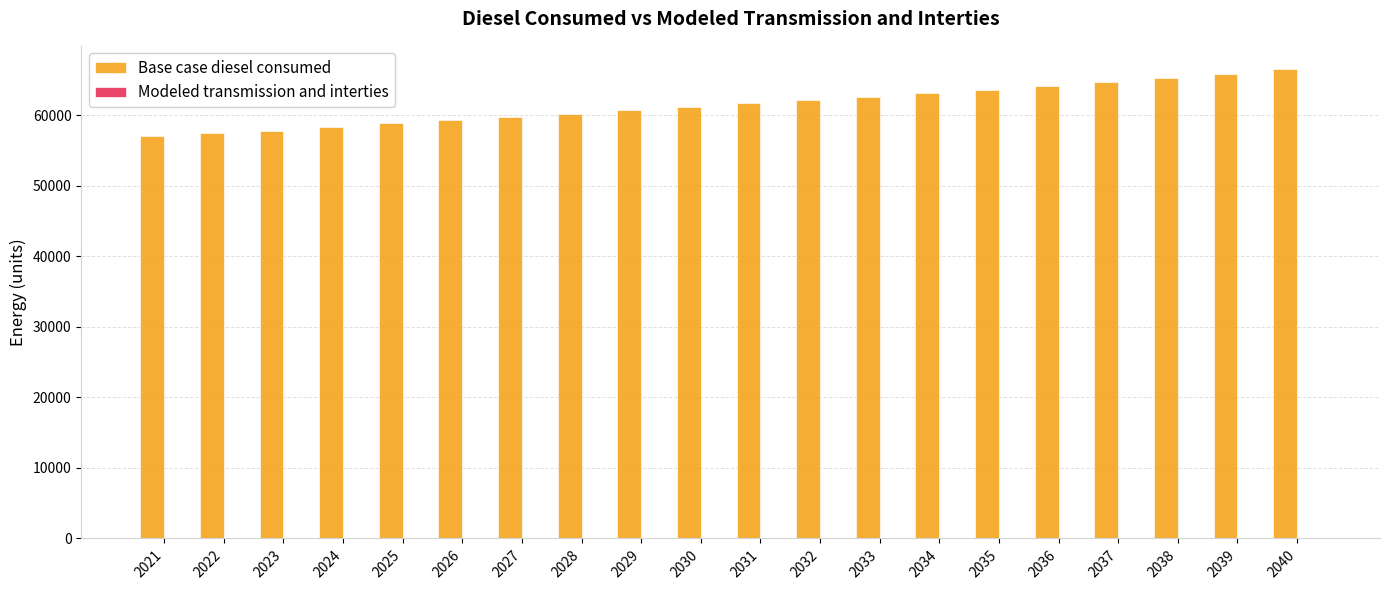

What is the difference between the maximum and second lowest values?

9100.1